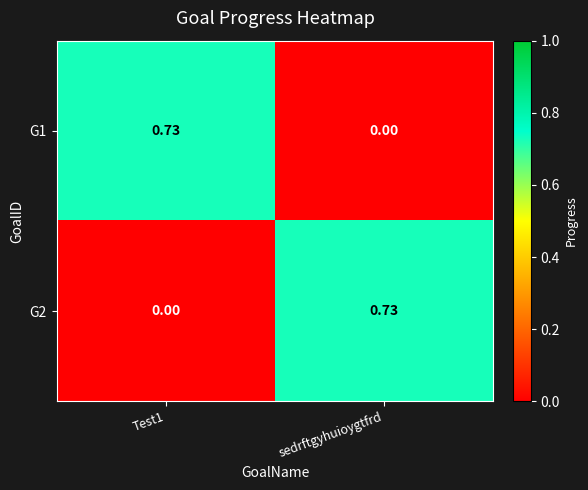

Is the value of G2 at sedrftgyhuioygtfrd greater than the value of G1 at sedrftgyhuioygtfrd?

Yes